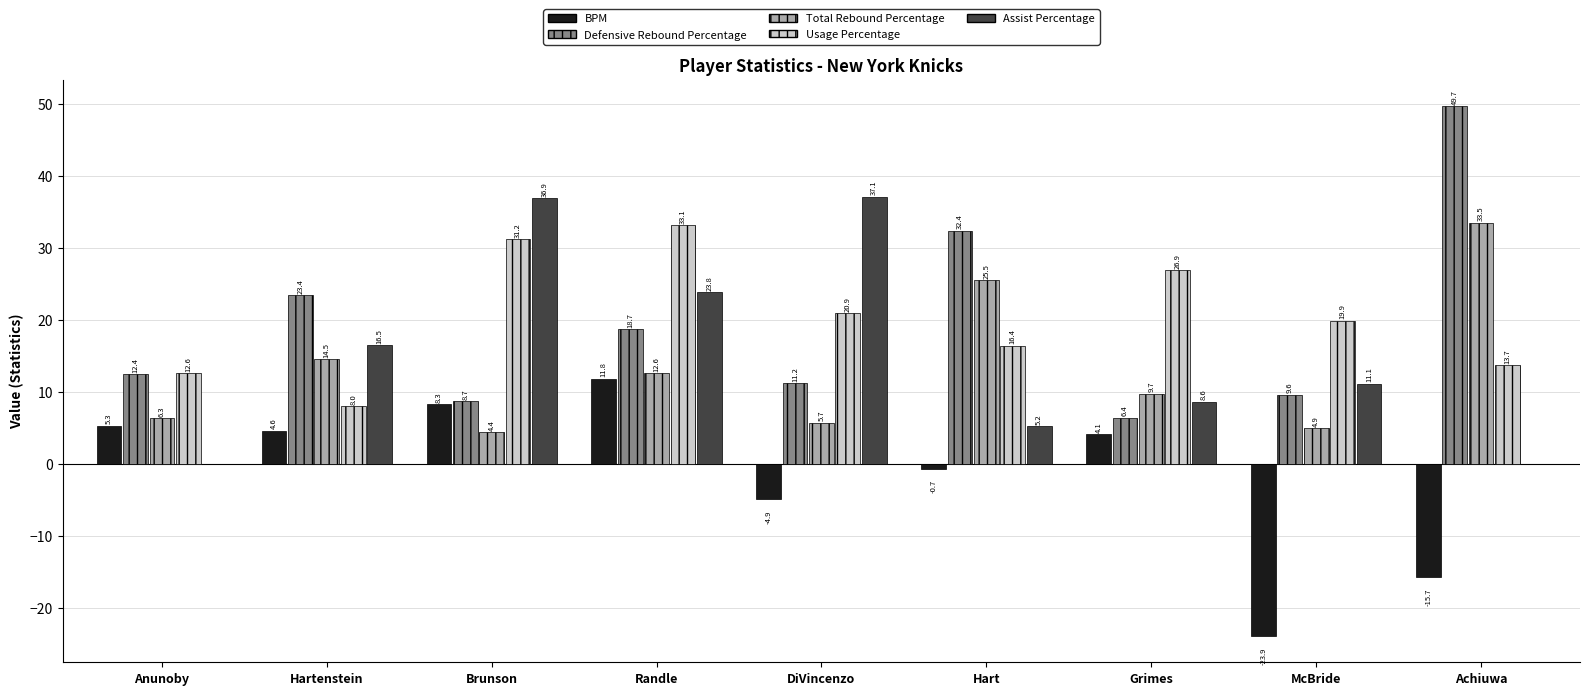

Which series has the largest range (max minus min)?

Defensive Rebound Percentage